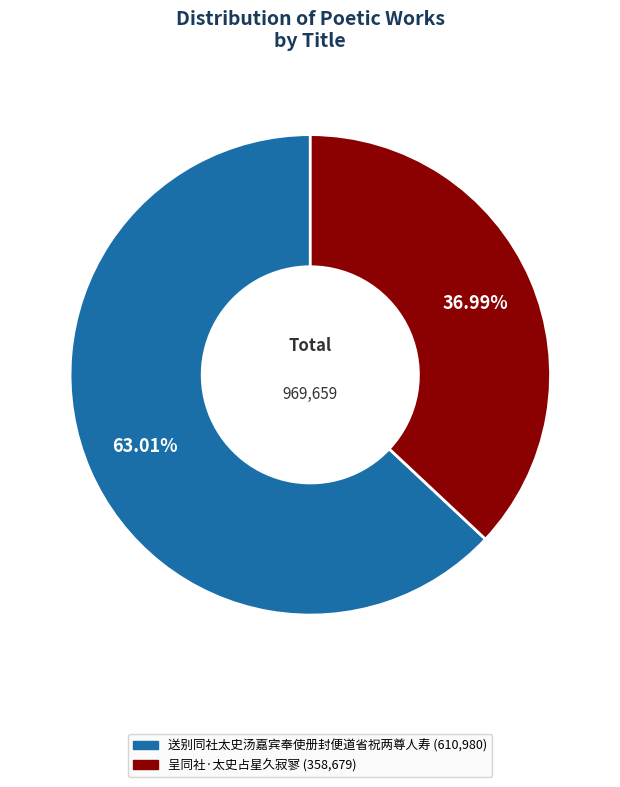

Which slice represents more than half of the pie?

送别同社太史汤嘉宾奉使册封便道省祝两尊人寿